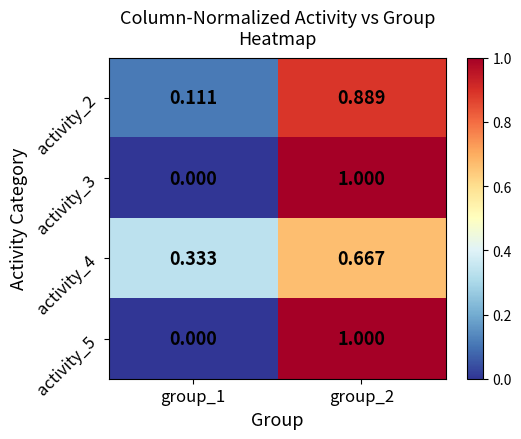

Is the value of activity_2 at group_2 greater than the value of activity_5 at group_2?

No